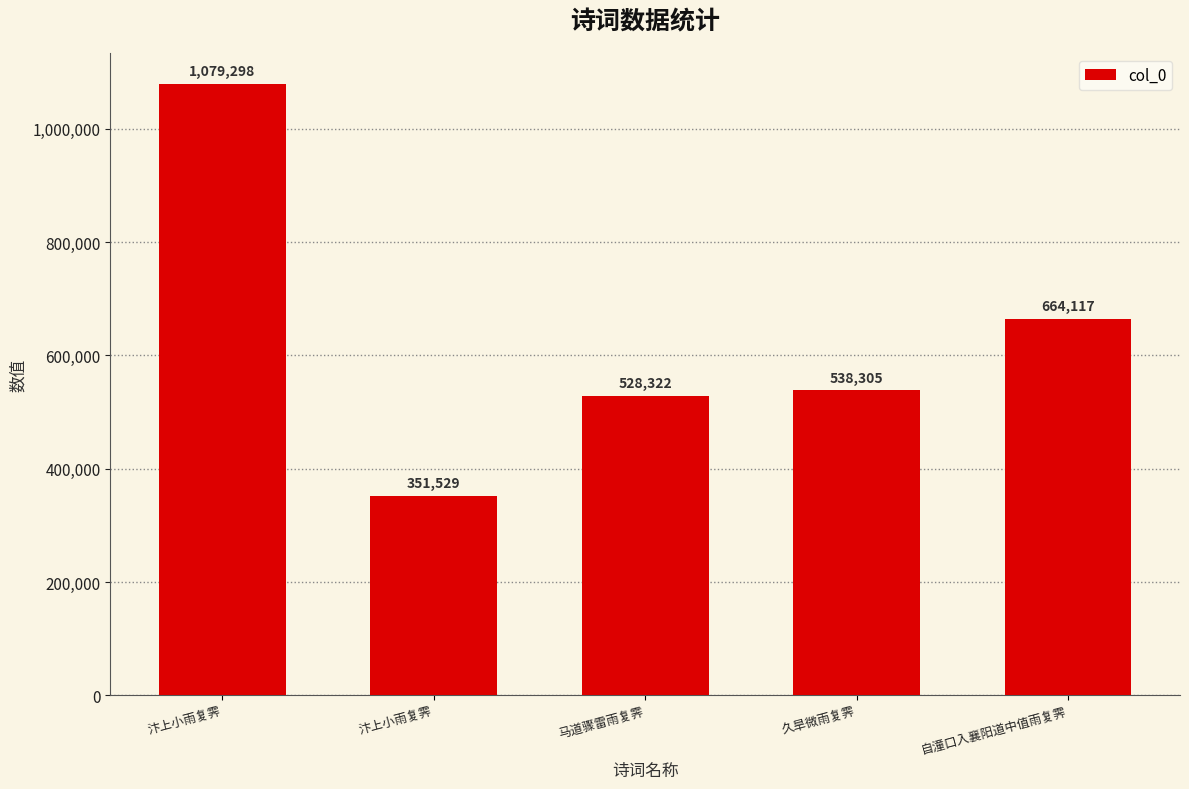

Count the number of data series in this chart.

1